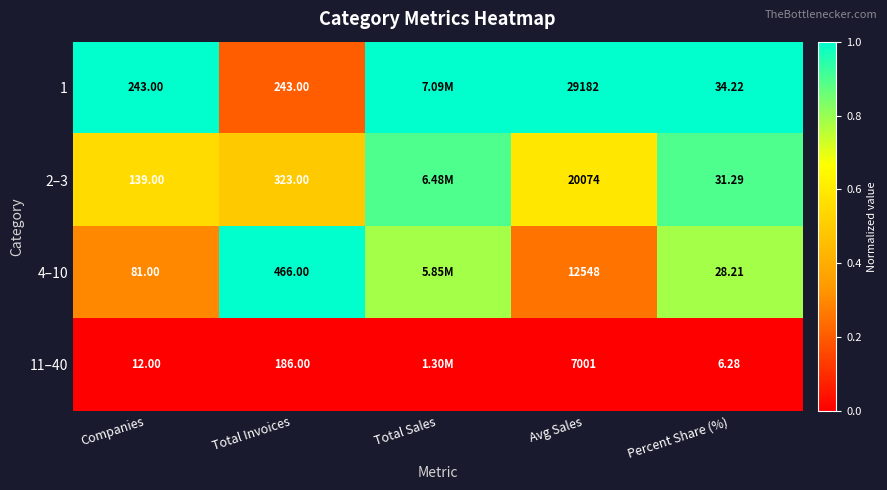

What is the average value of the 2–3 series?

0.7